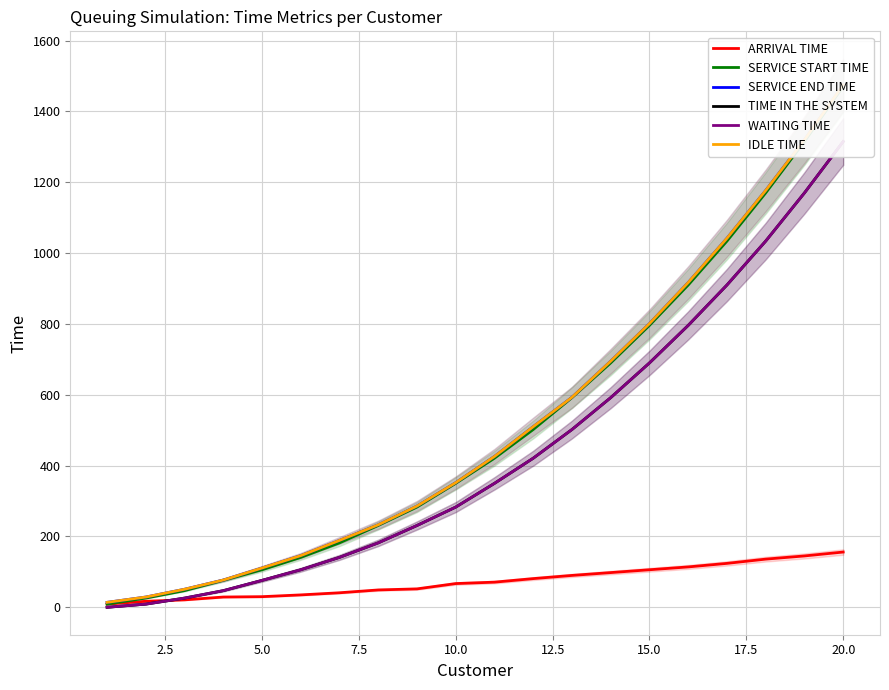

What is the difference between the maximum and minimum values in the WAITING TIME series?

1315